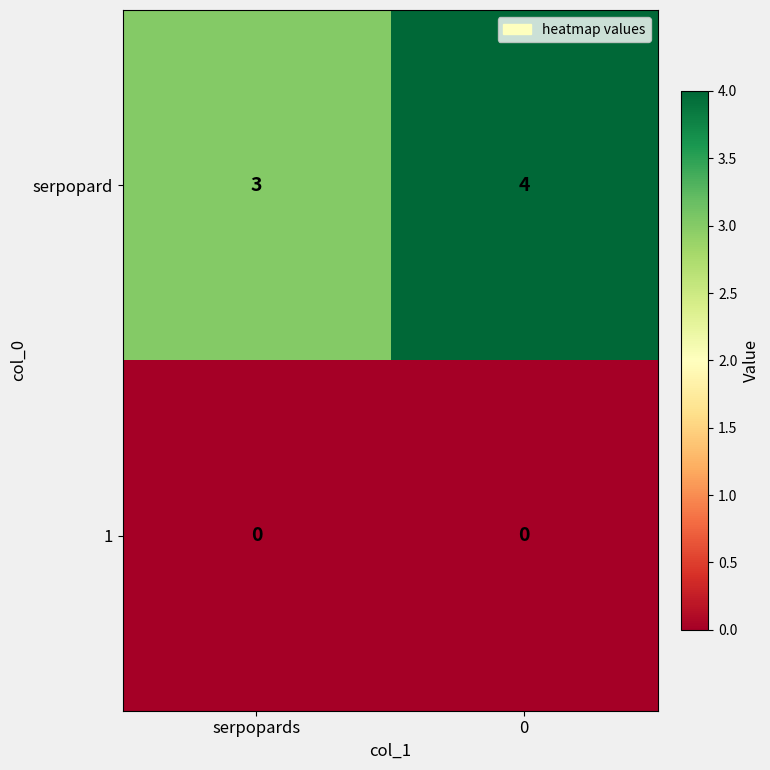

Reading right to left, extract all data points from this chart.

serpopard: 0=4	serpopards=3
1: 0=0	serpopards=0